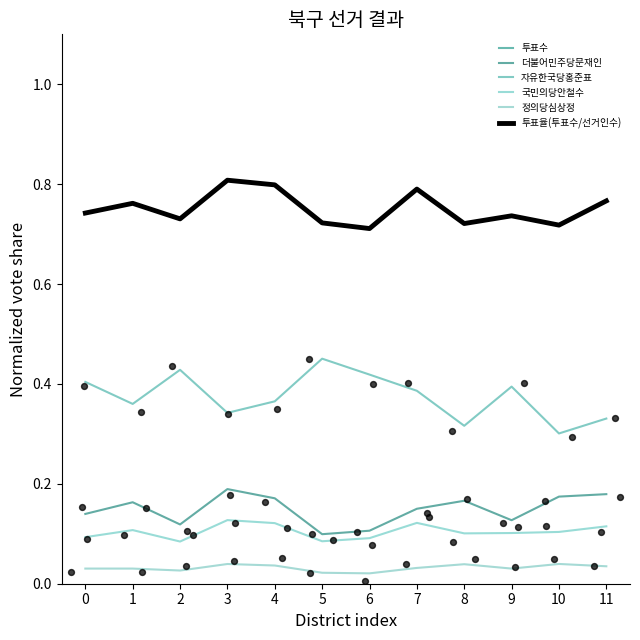

Which series has the widest spread of Y values?

자유한국당홍준표